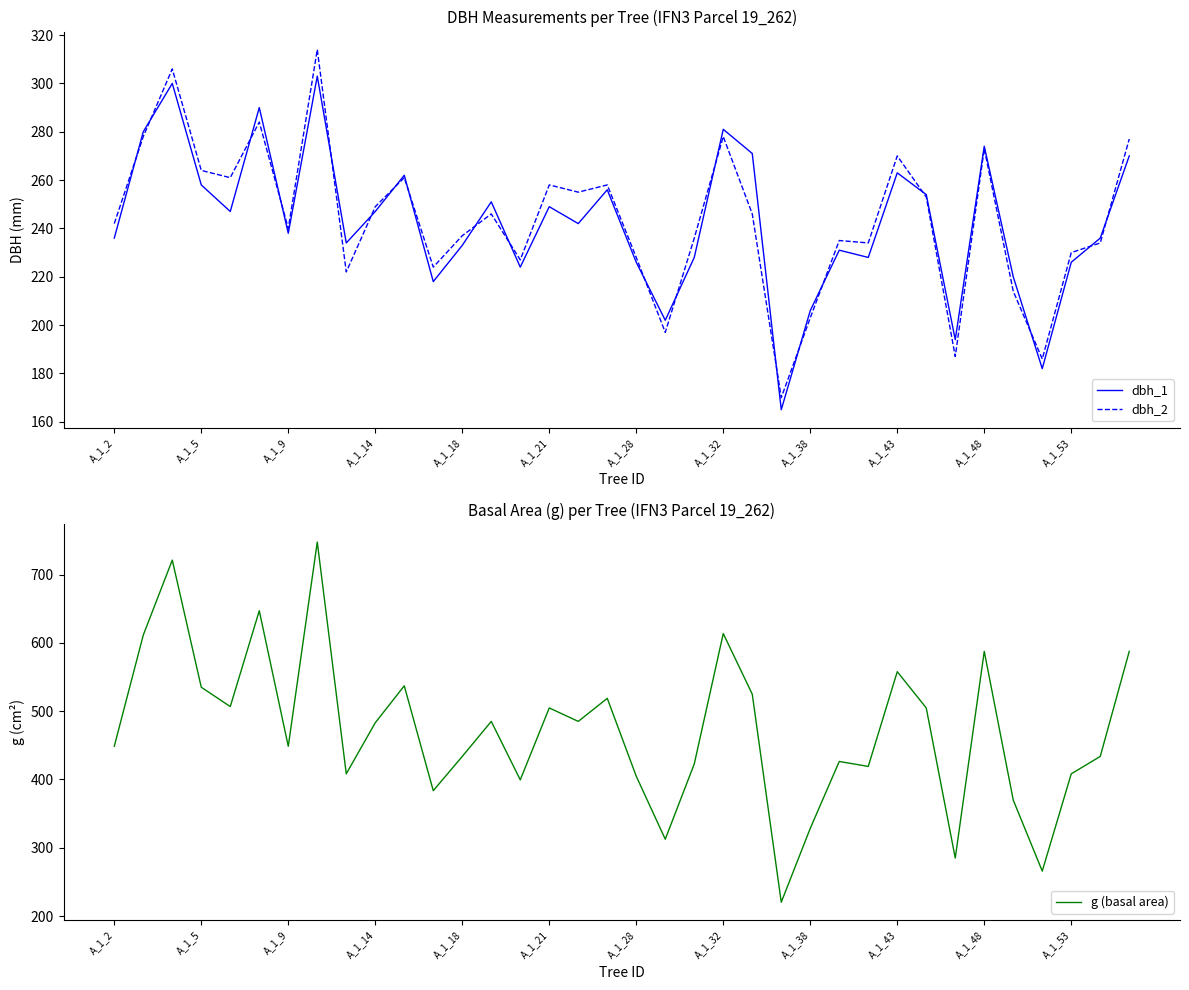

At which category does the chart reach its minimum across all series?

23